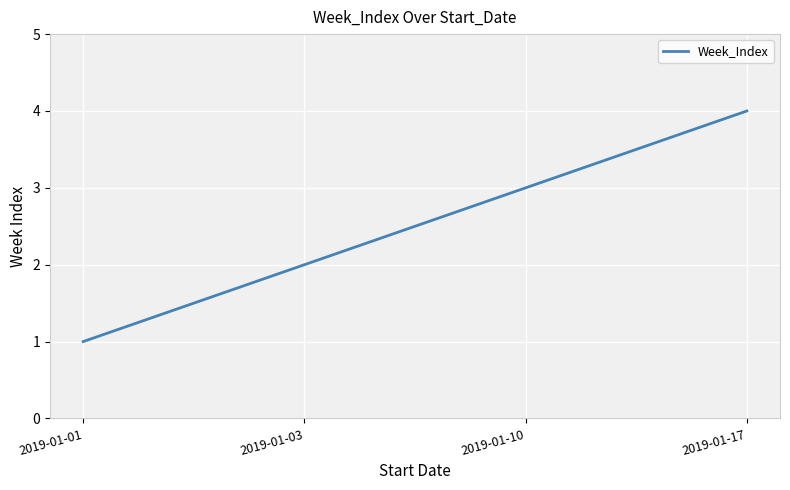

Rank the categories by value from highest to lowest.

2019-01-17, 2019-01-10, 2019-01-03, 2019-01-01